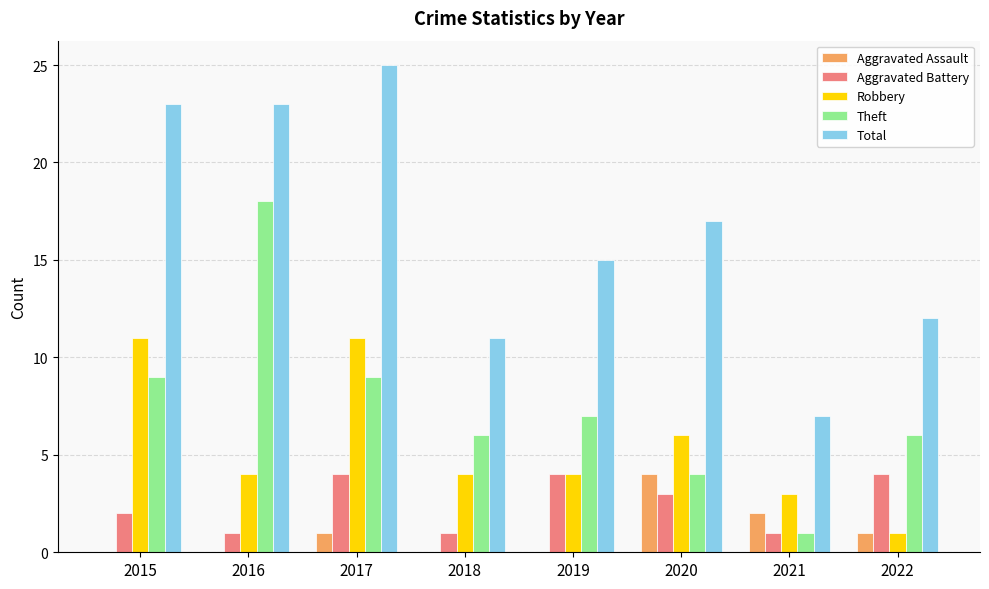

What is the total value across all series at 2015?

45